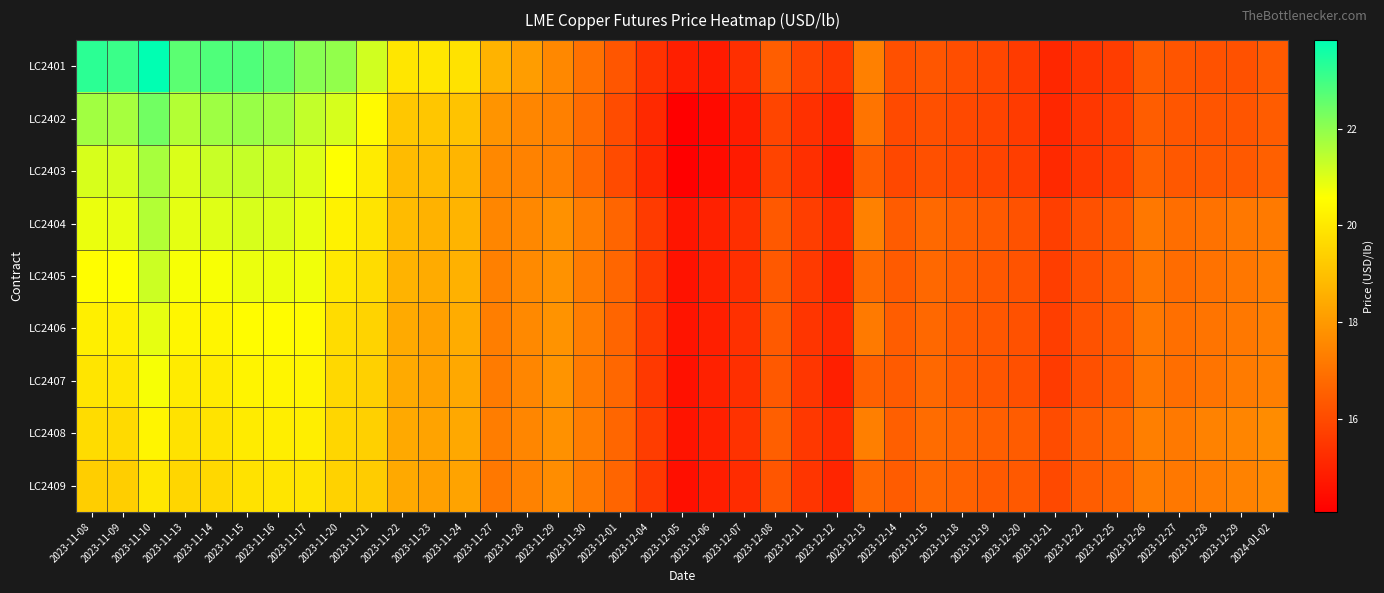

Rank the series by their maximum value, from lowest to highest.

LC2409, LC2408, LC2407, LC2406, LC2405, LC2404, LC2403, LC2402, LC2401